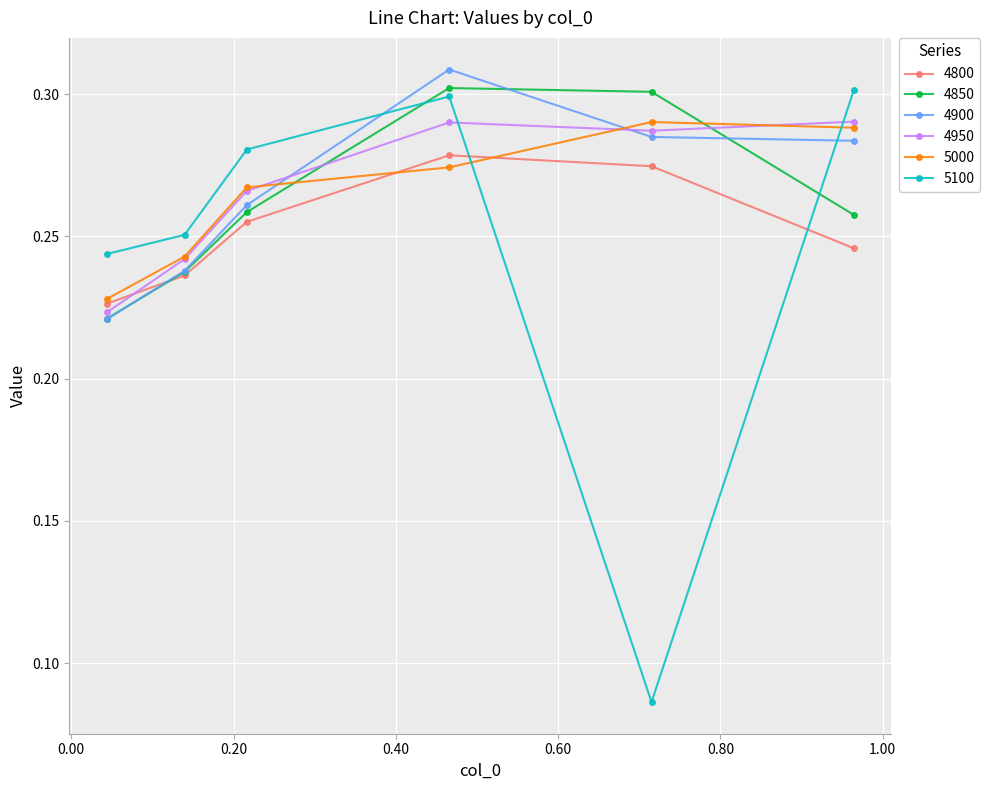

At how many categories does at least one series exceed 0?

6